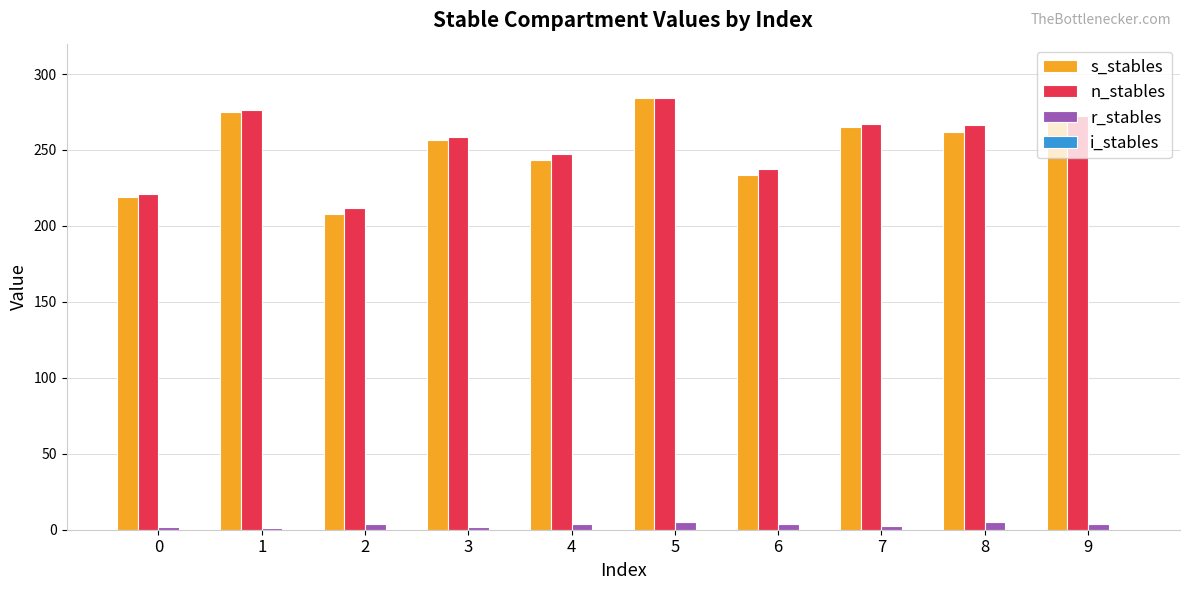

The n_stables series shows 389.9 at 8. True or false?

False